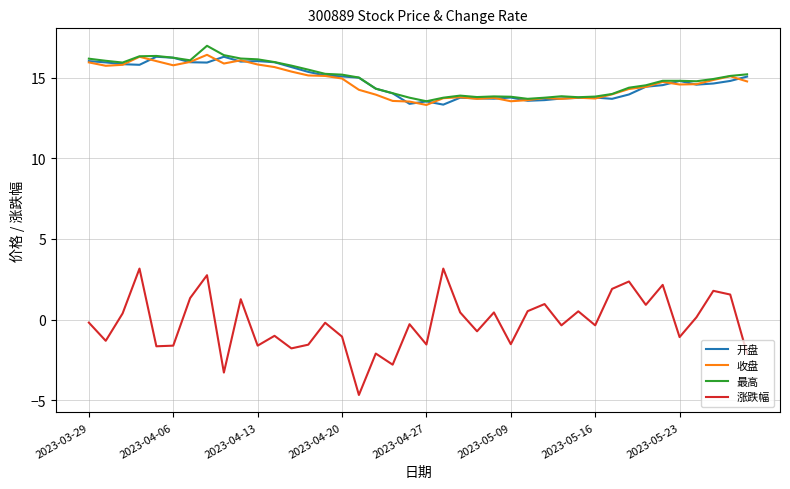

What is the minimum value shown in the chart?

-4.7